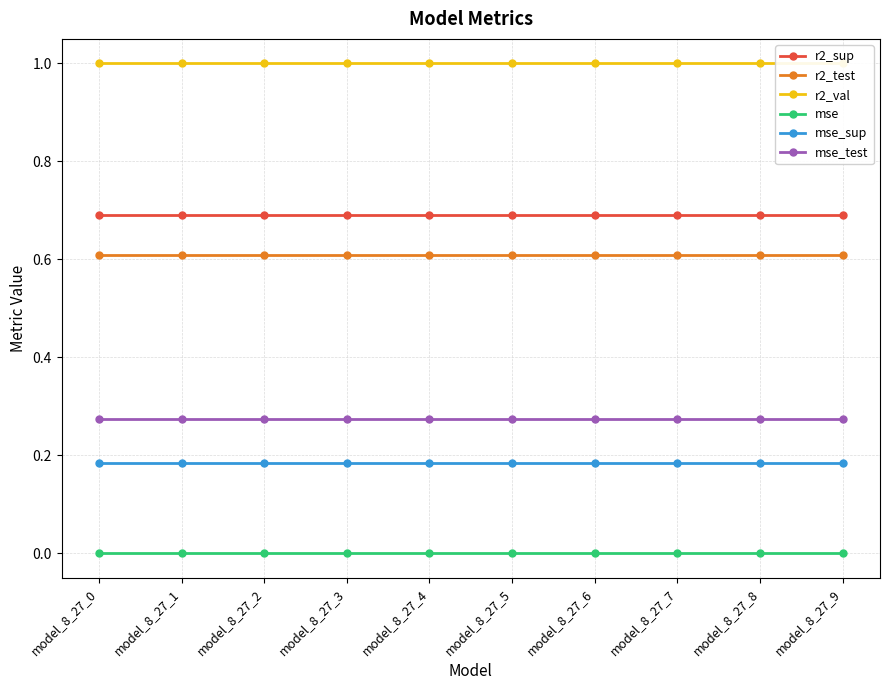

What value does the r2_val series have at model_8_27_1?

1.0